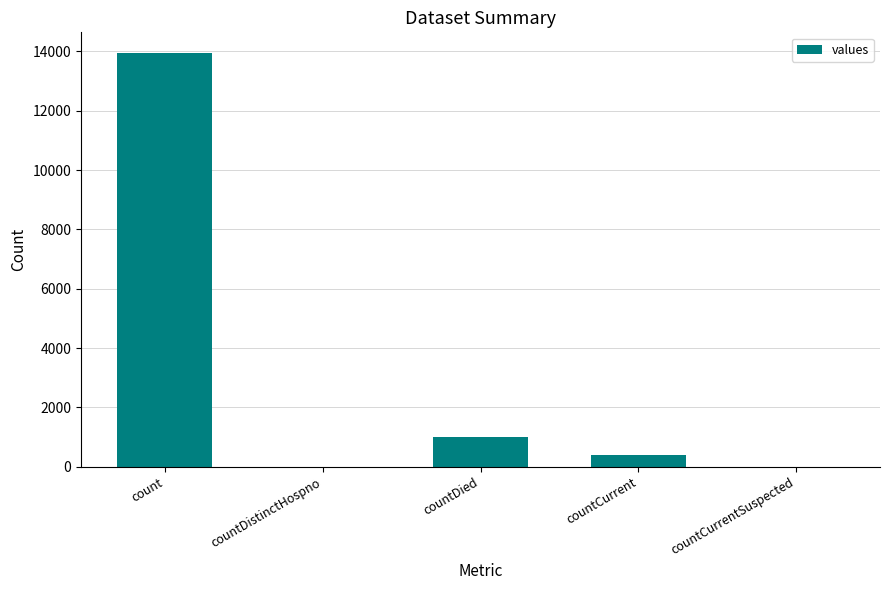

How many data points does each series have?

5